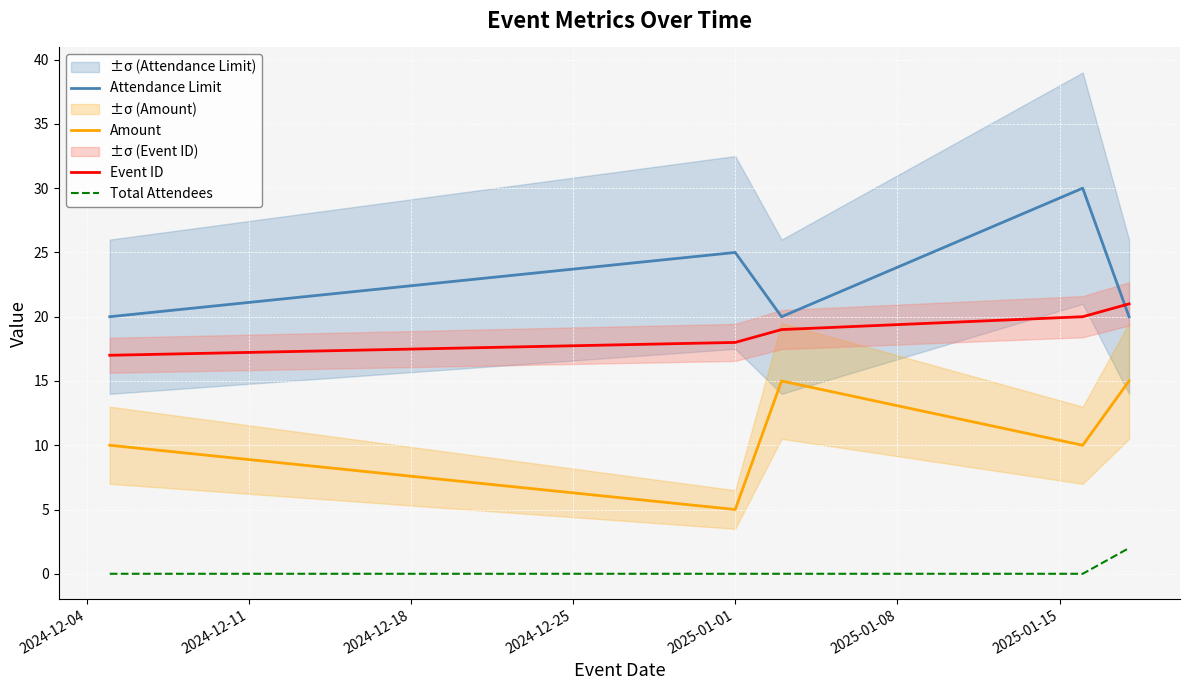

True or false: Amount and Event ID intersect in this chart.

False